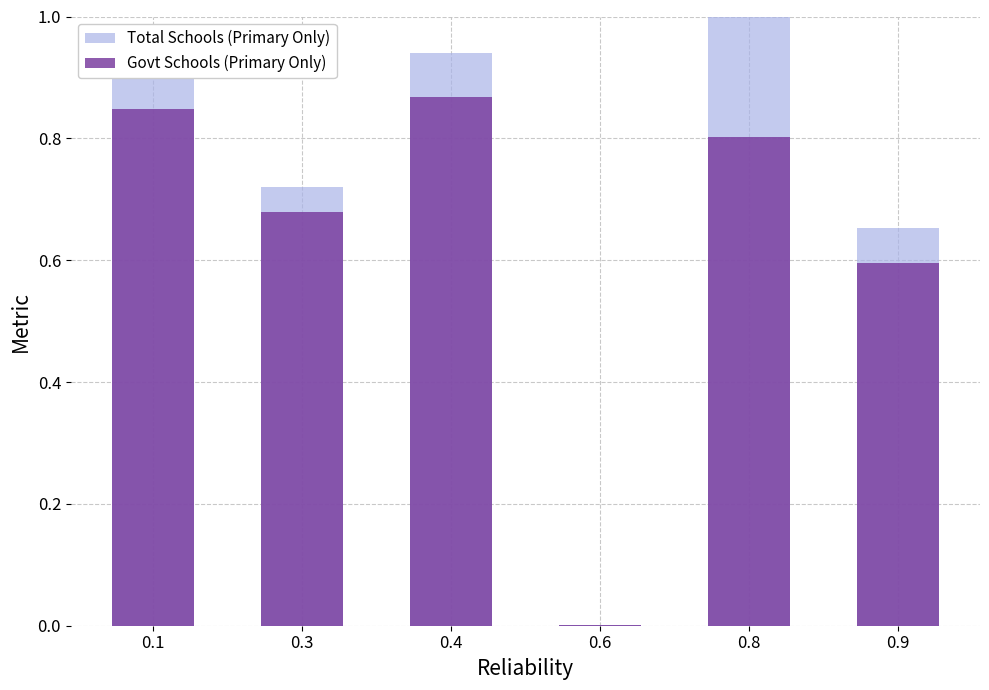

At which category is the sum across all series the highest?

0.4